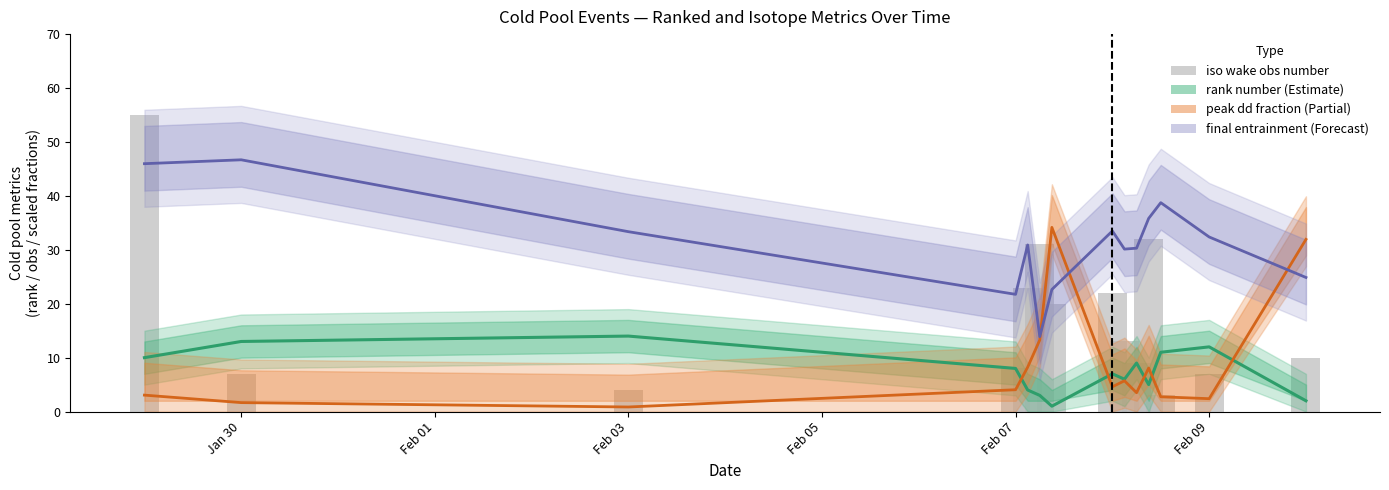

Is it true that iso wake obs number equals 4.0 at Feb 01?

False